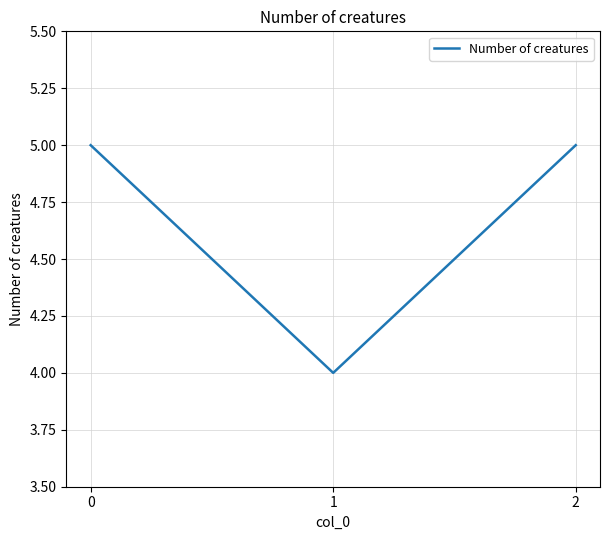

What is the change in value from 0 to 1?

-1